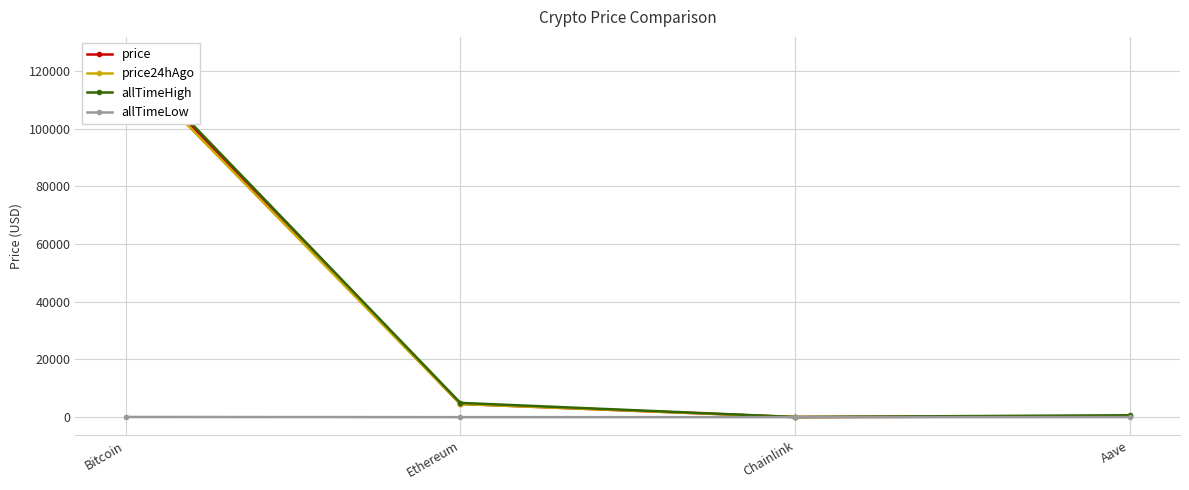

Reading left to right, extract all data points from this chart.

price: Bitcoin=124633.0	Ethereum=4572.6	Chainlink=22.1	Aave=293.2
price24hAgo: Bitcoin=123174.0	Ethereum=4548.1	Chainlink=22.7	Aave=288.2
allTimeHigh: Bitcoin=125506.0	Ethereum=4946.1	Chainlink=52.7	Aave=661.7
allTimeLow: Bitcoin=67.8	Ethereum=0.4	Chainlink=0.1	Aave=26.0